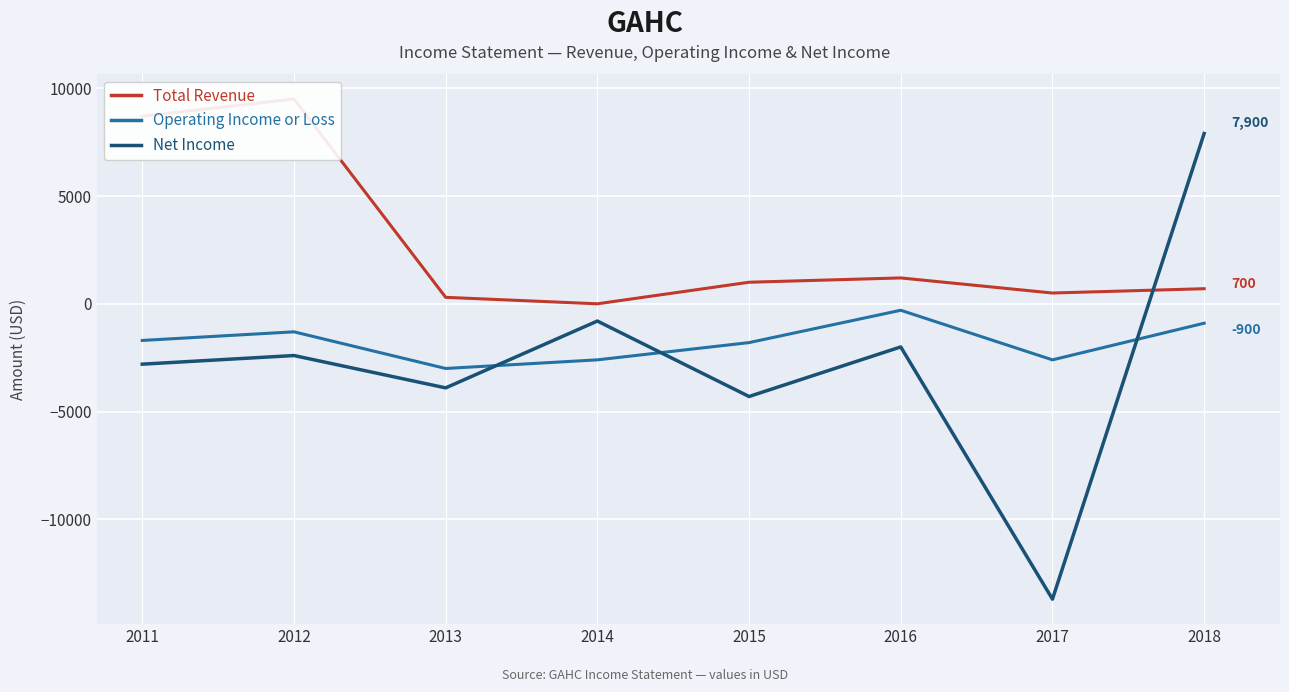

True or false: Operating Income or Loss and Total Revenue cross at least once.

False